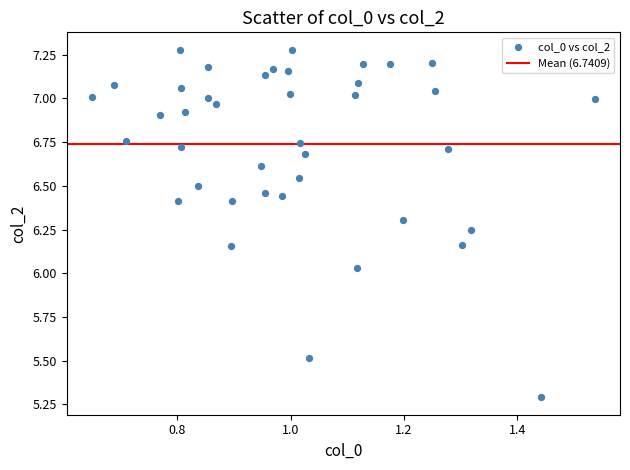

What is the range of X values (max minus min)?

0.9